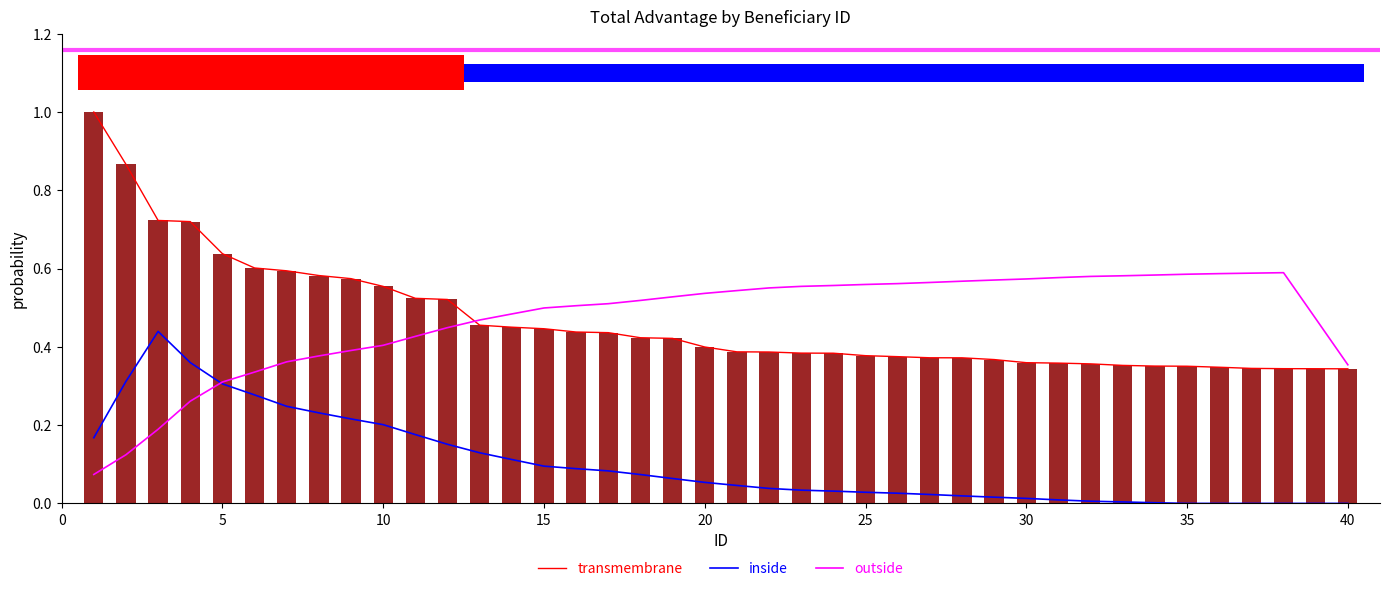

What is the sum of all inside values?

4.1